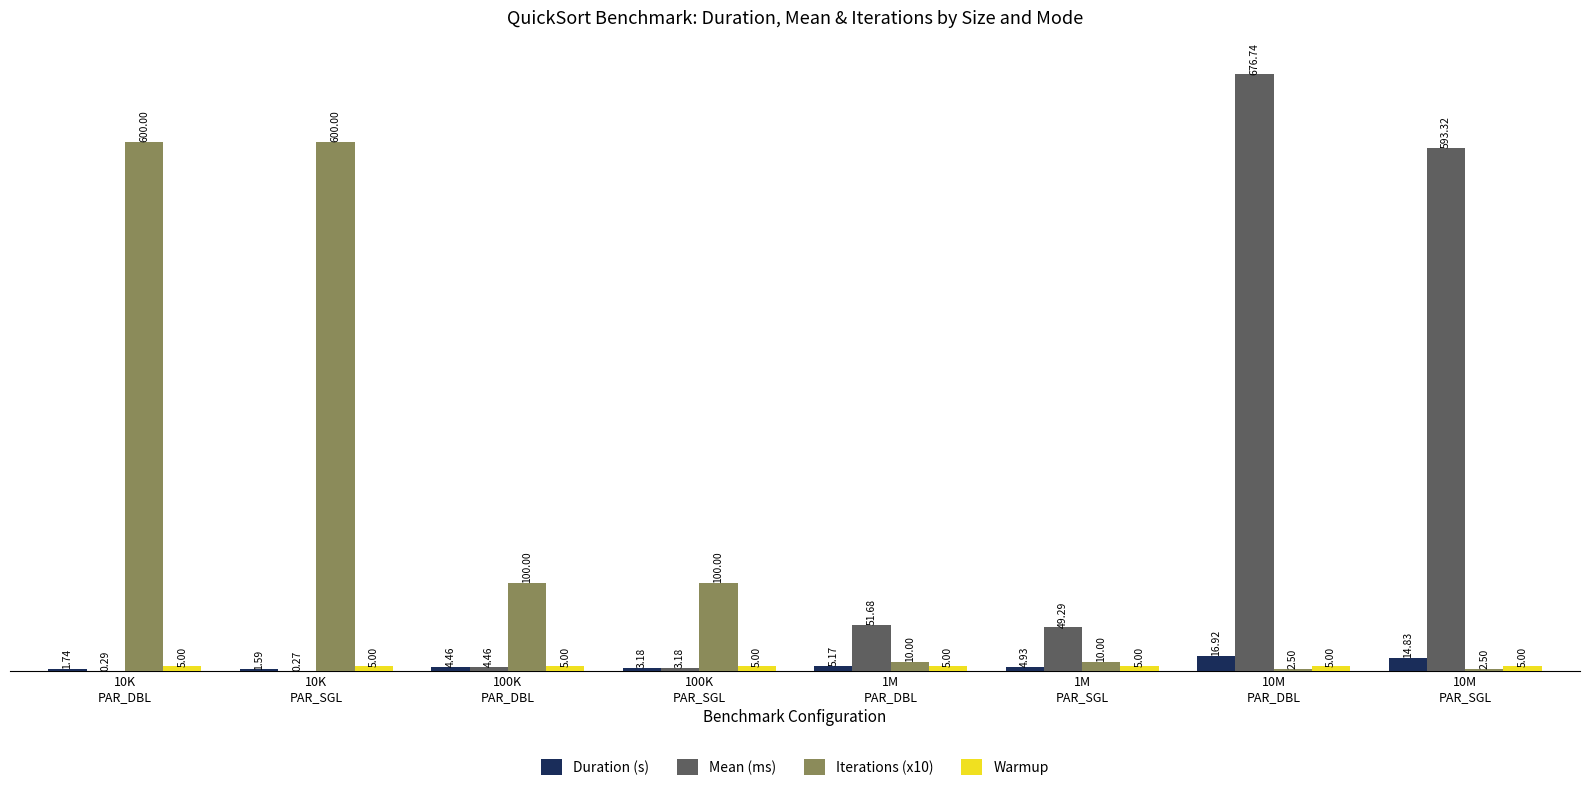

What is the sum of all Duration (s) values?

52.8